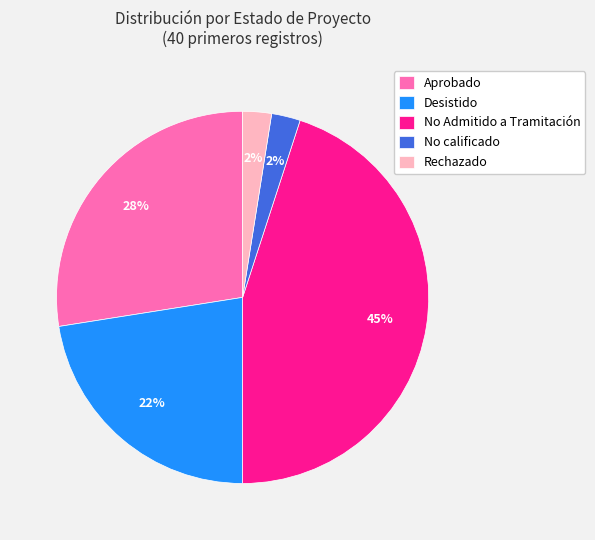

Is there a majority slice in this chart?

No